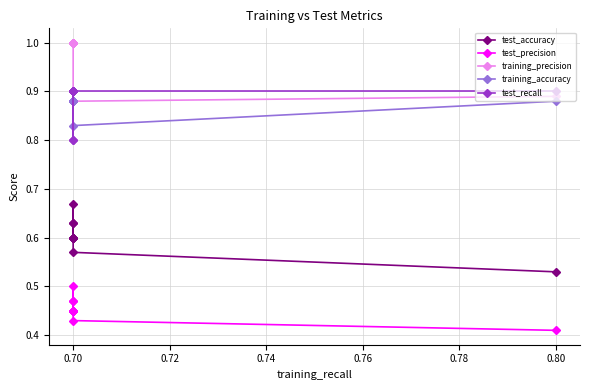

True or false: training_precision has more than 1 interior local peaks.

False